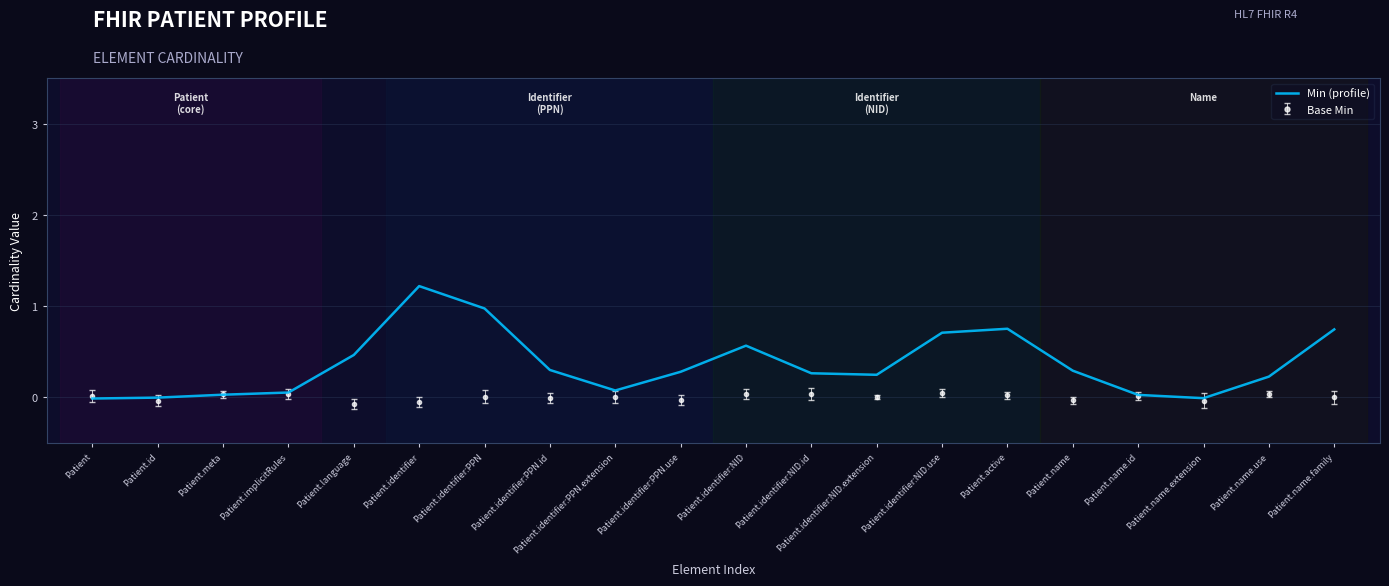

True or false: Base Min has a value of -0.0 at Patient.identifier:PPN.use.

True